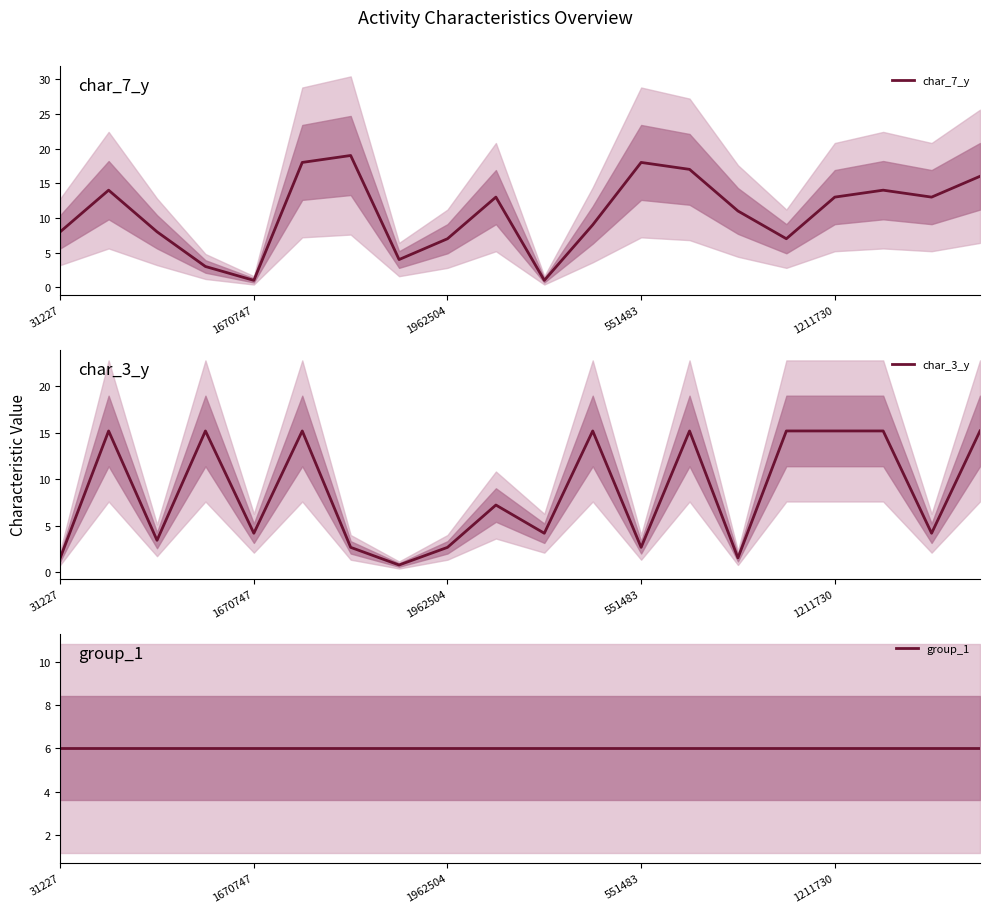

At which category is the sum across all series the highest?

5